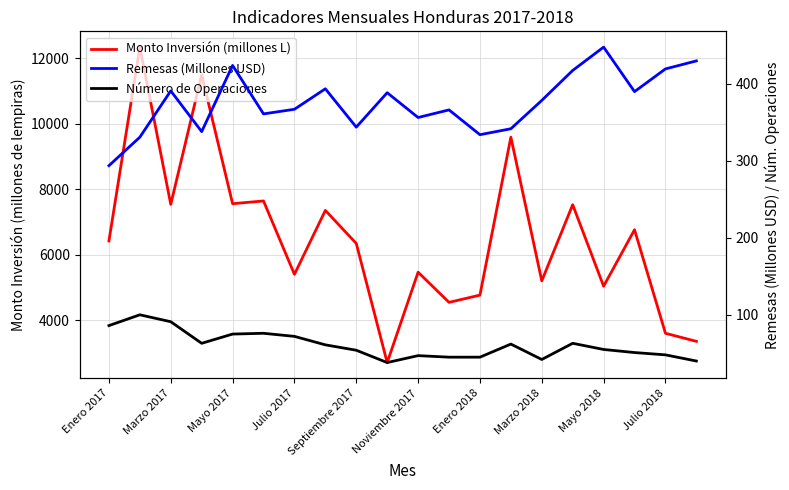

What position from the left is Marzo 2017?

2